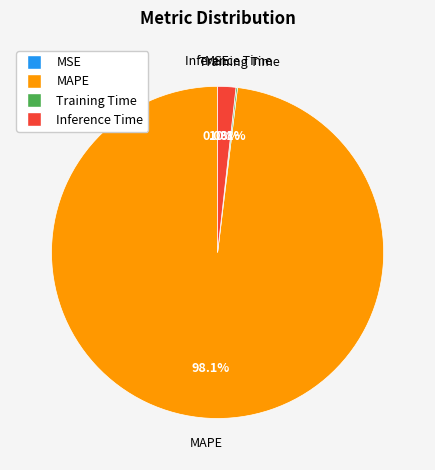

What is the majority slice?

MAPE